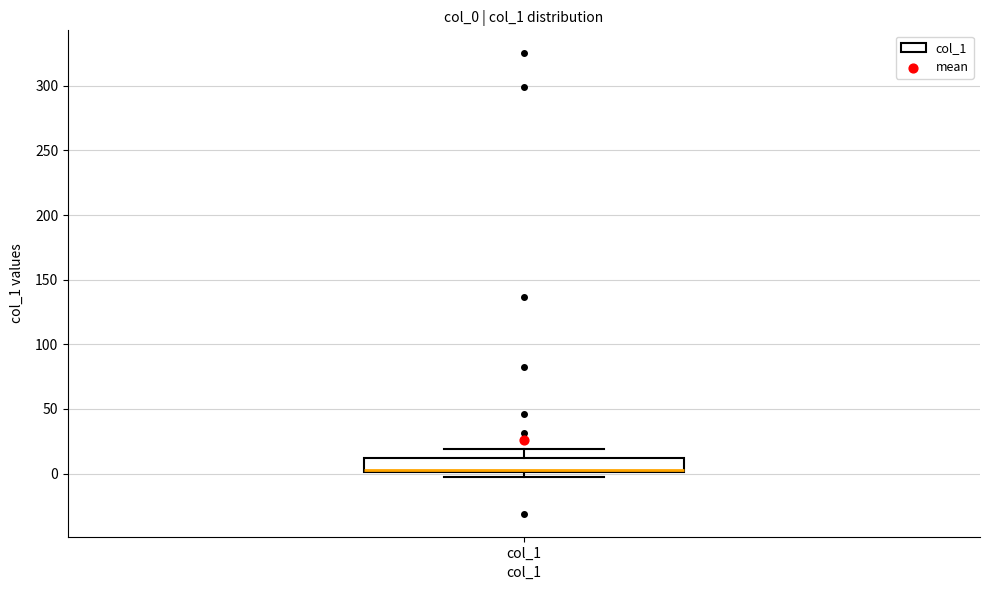

Read this box plot against the y-axis: the position of the median line, the range covered by the box, and the ends of both whiskers. The values are not printed on the chart, so give them approximately, as read against the axis.

median 5, box 0 to 10, whiskers -5 to 20